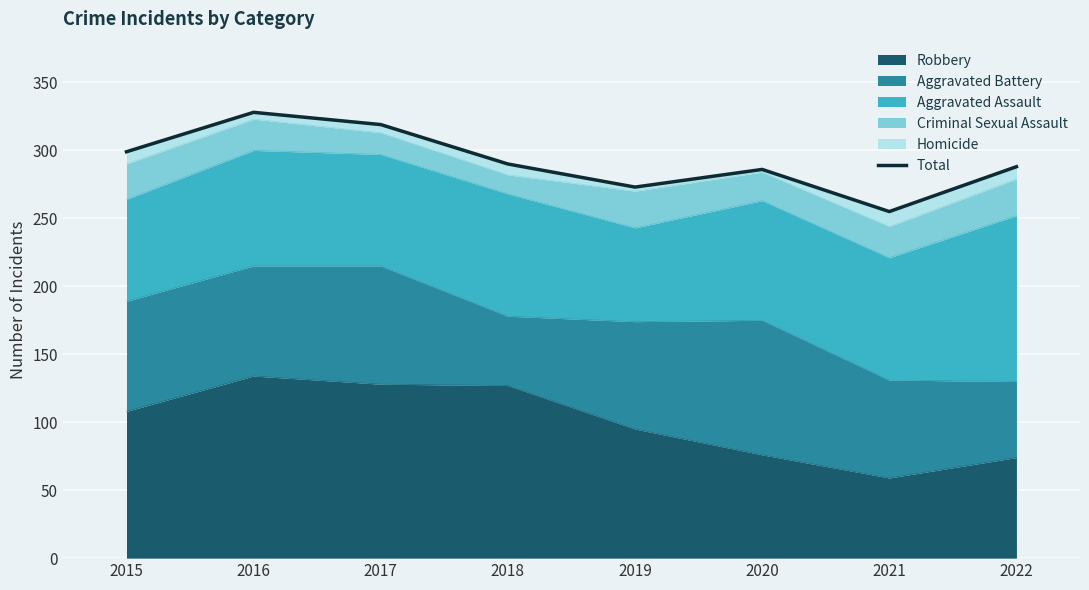

What is the change in value from 2015 to 2016?

+29